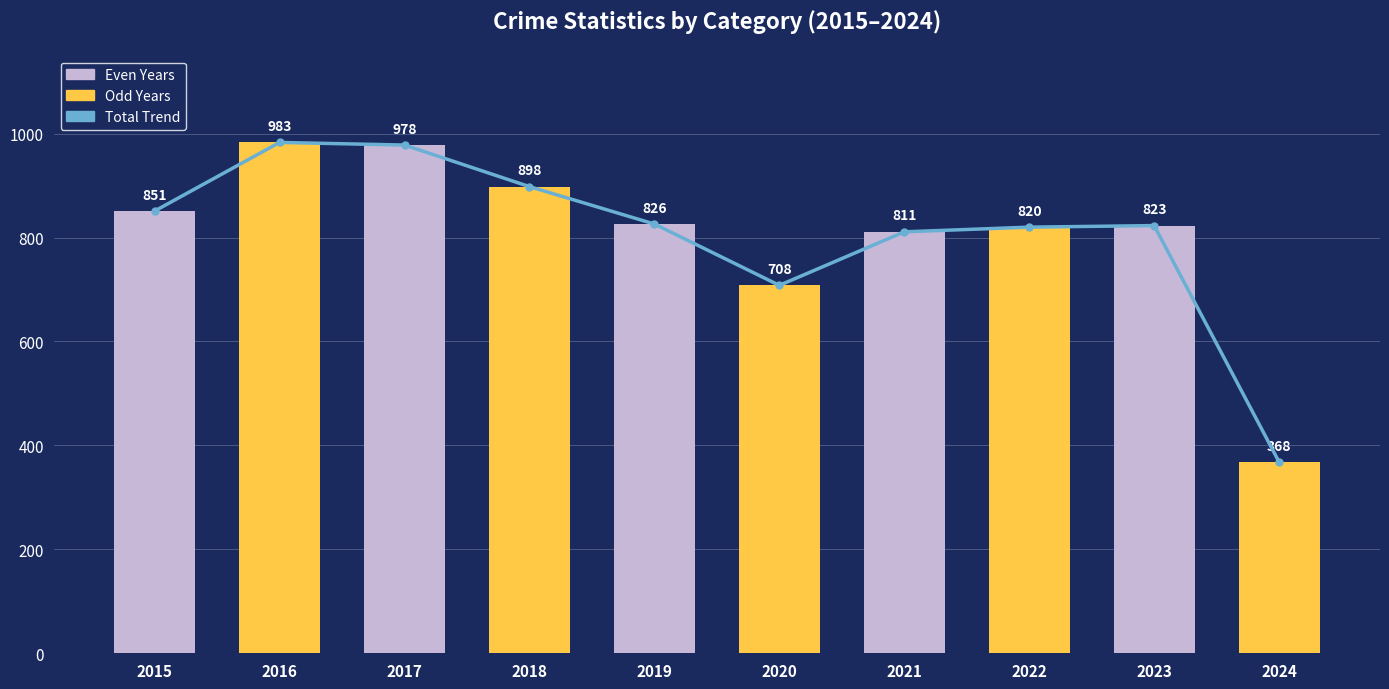

How many data points are above 826?

4